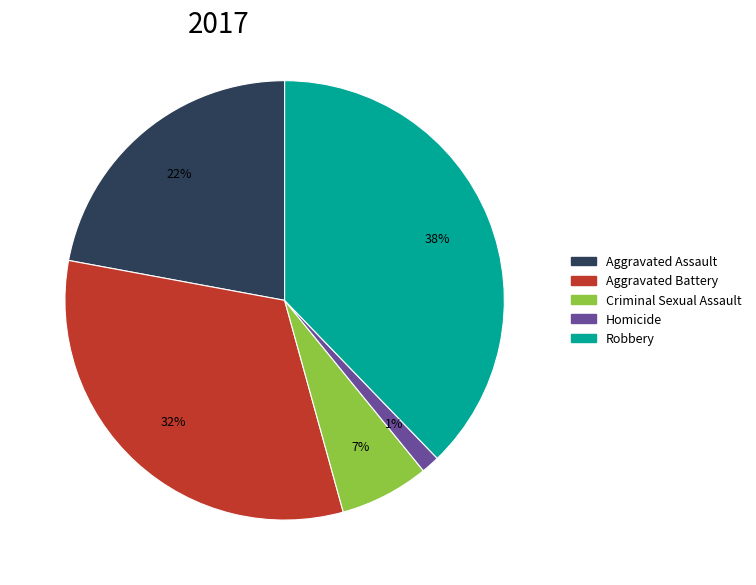

How many segments does this pie chart have?

5